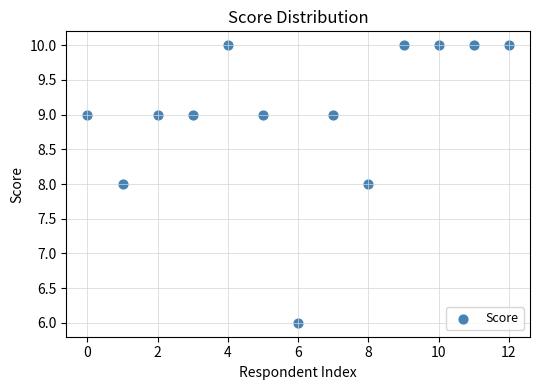

What is the range of Y values (max minus min)?

4